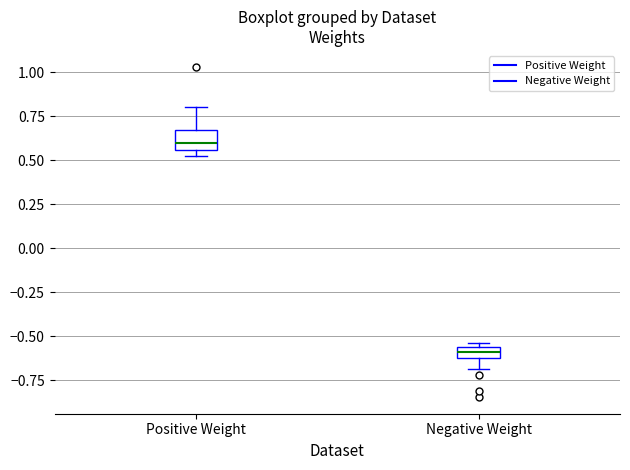

Which box is the tallest, from its lower edge to its upper edge?

Positive Weight